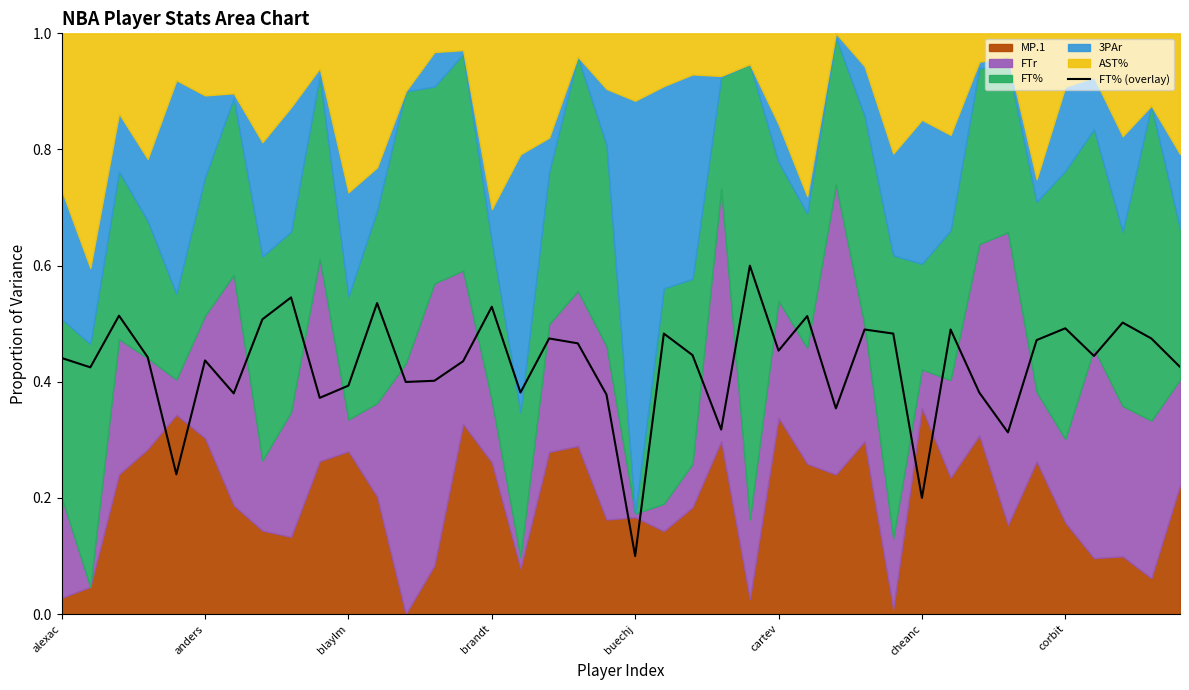

How many lines are shown in the chart?

1